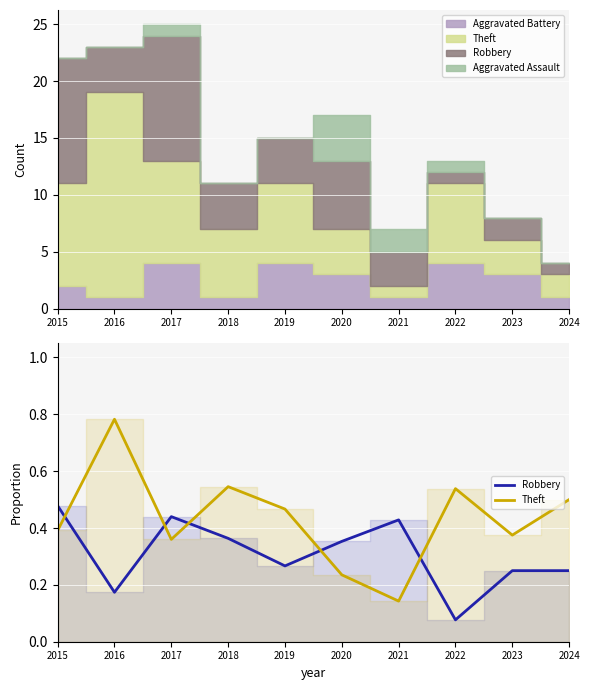

Does the chart display data point markers on the line(s)?

No